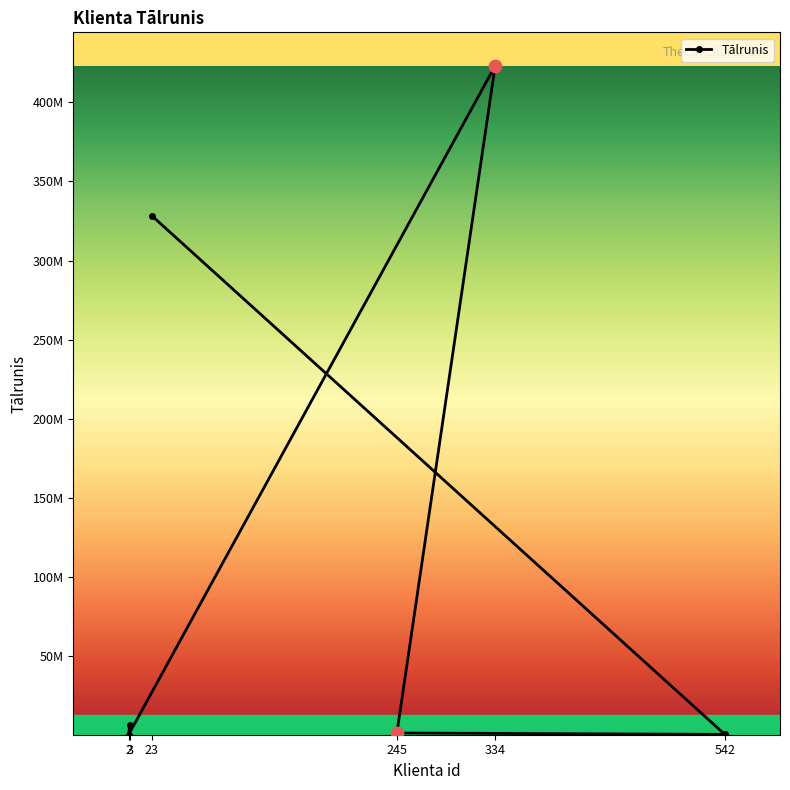

What is the change in value from 245 to 334?

+421880903